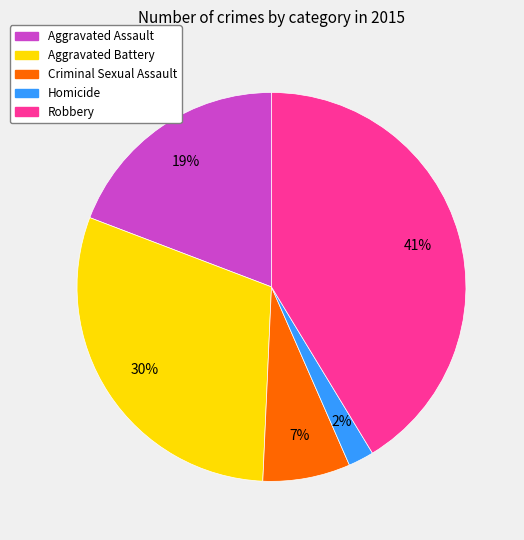

To the nearest percent, what percentage of the pie is Robbery?

41%